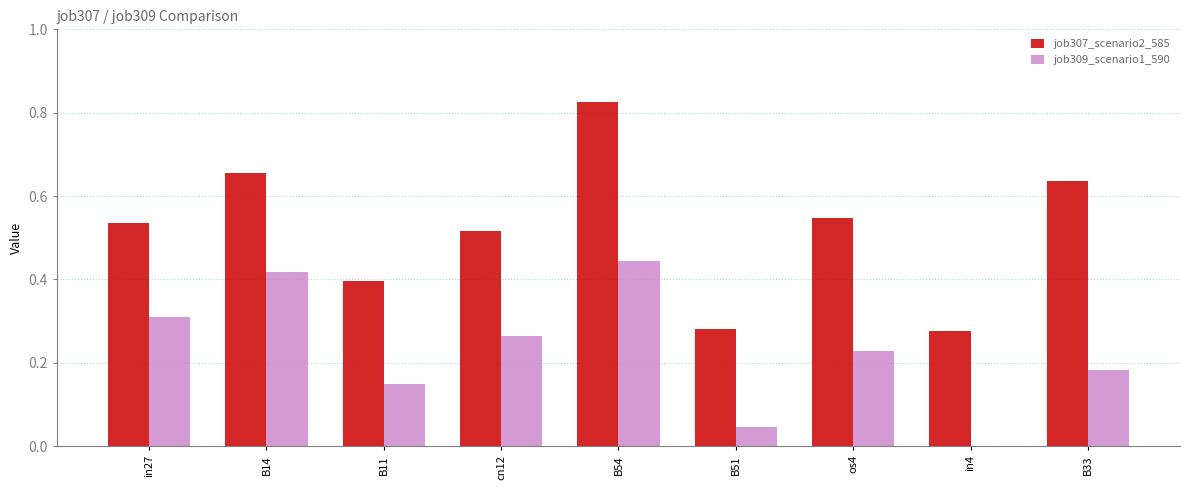

The job309_scenario1_590 series shows 0.1 at os4. True or false?

False